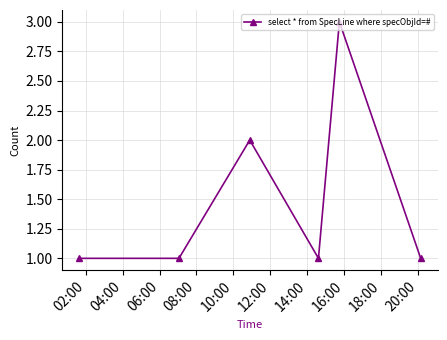

What is the value of the 5th point from the left?

3